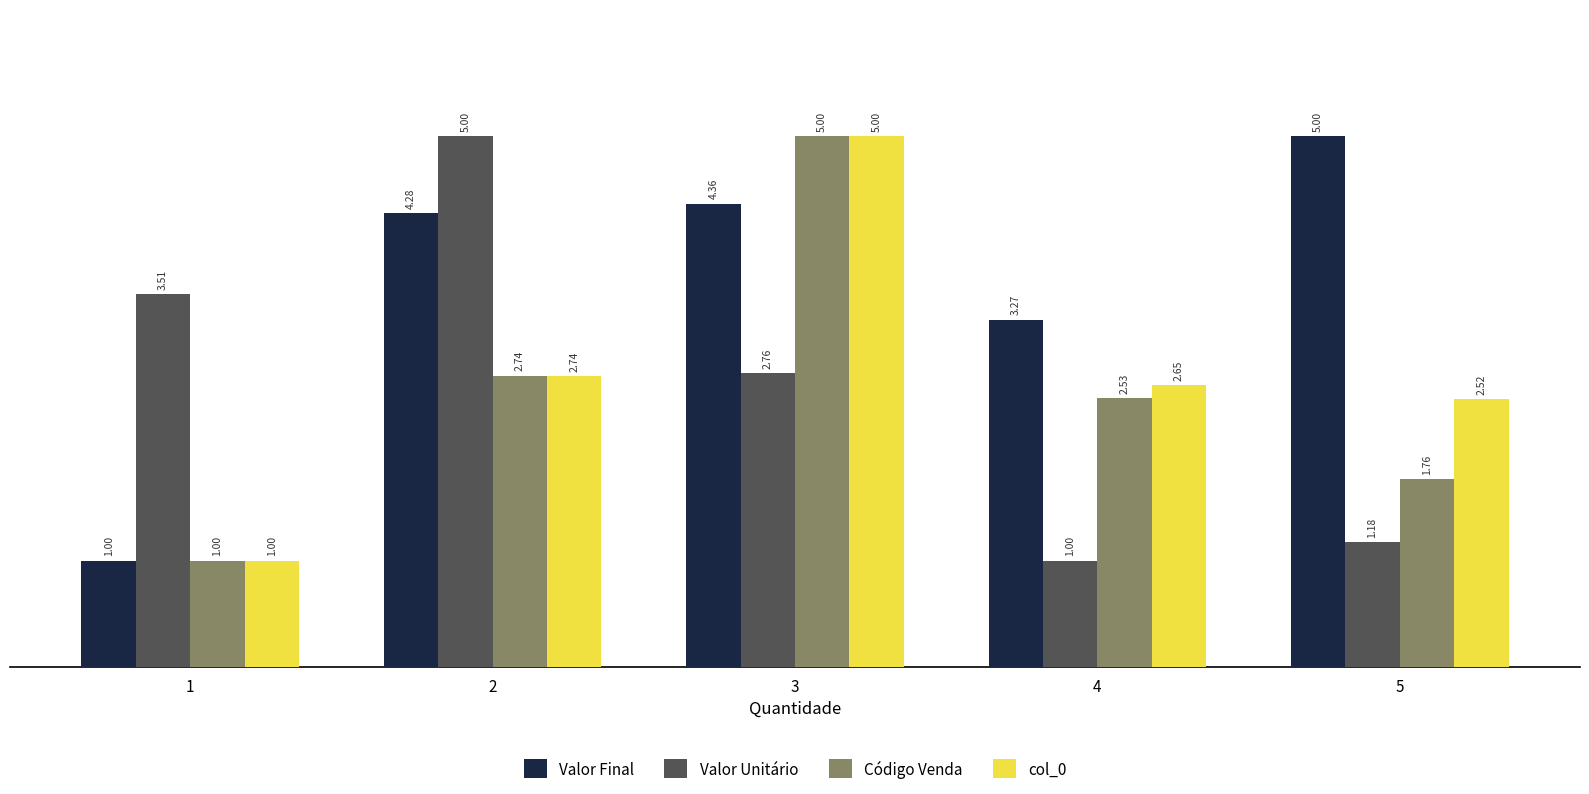

What is the value of the Código Venda bar at the 1st from the left?

1.0